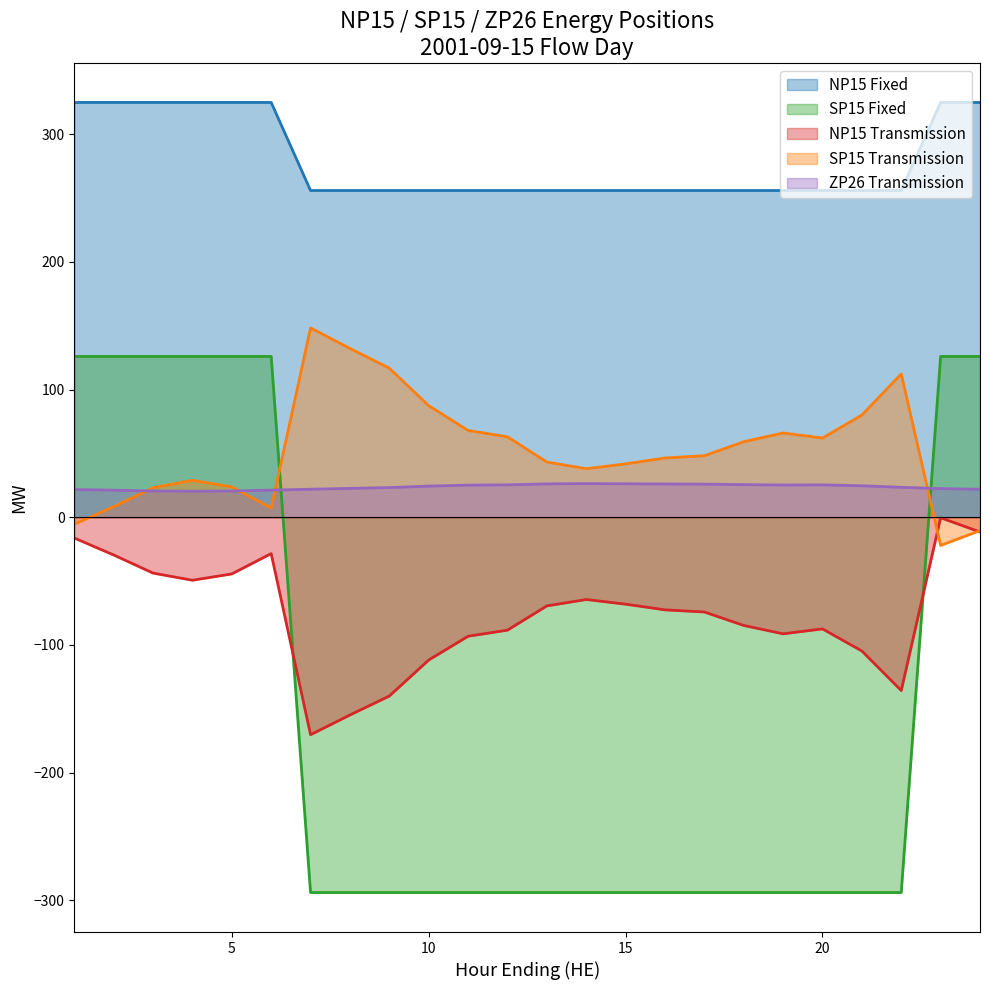

How many values in the ZP26 Transmission series are below 24?

12